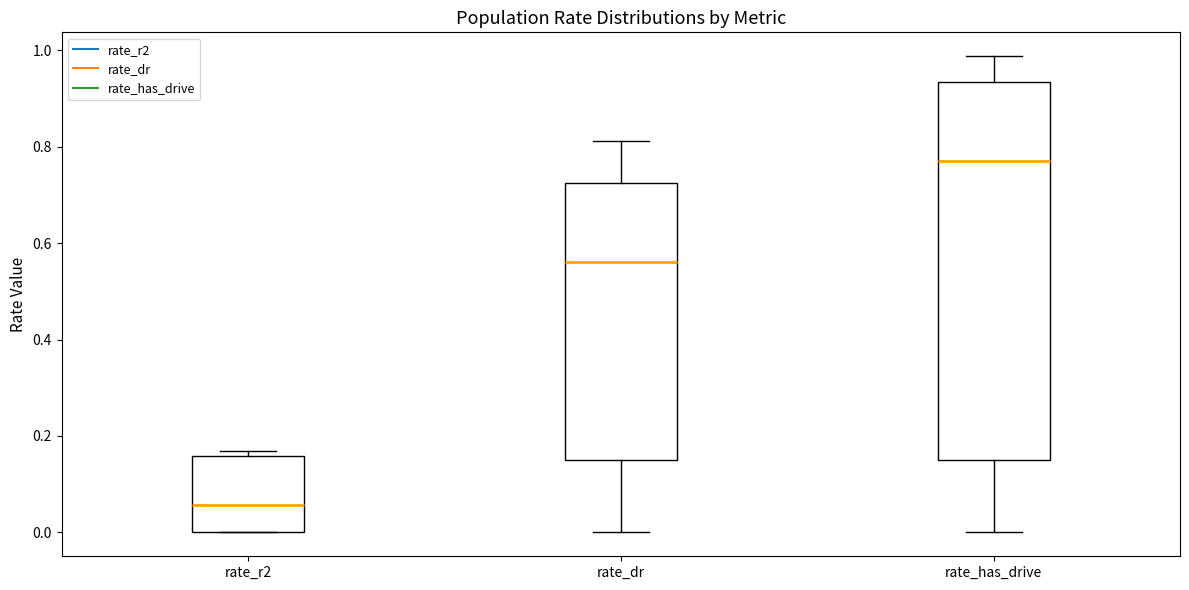

Reading left to right, transcribe this box plot: for each box, give where its median line is, the range the box spans, and where its two whiskers end, as read against the y-axis. The values are not printed on the chart, so give them approximately, as read against the axis.

rate_r2: median 0.06, box 0.00 to 0.16, whiskers 0.00 to 0.16 (just above the box's upper edge)
rate_dr: median 0.56, box 0.16 to 0.72, whiskers 0.00 to 0.82
rate_has_drive: median 0.76, box 0.16 to 0.94, whiskers 0.00 to 0.98